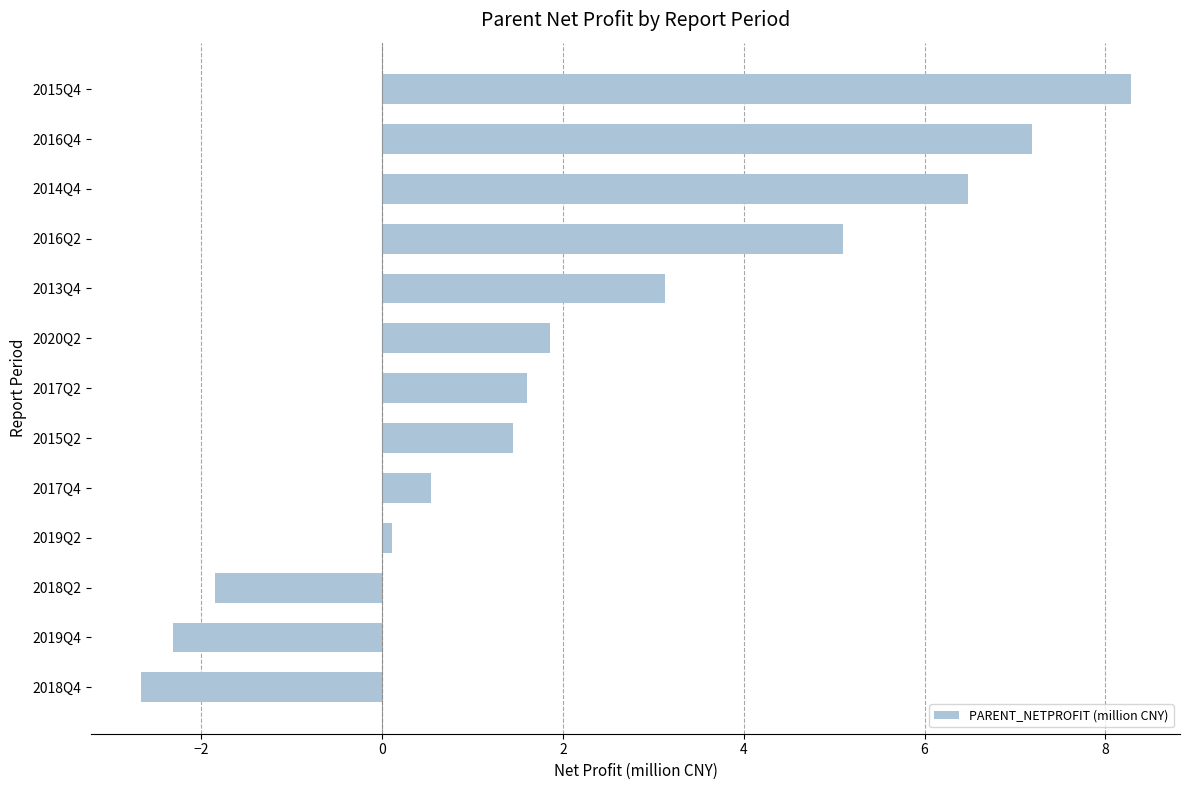

What is the maximum value shown in the chart?

8.3